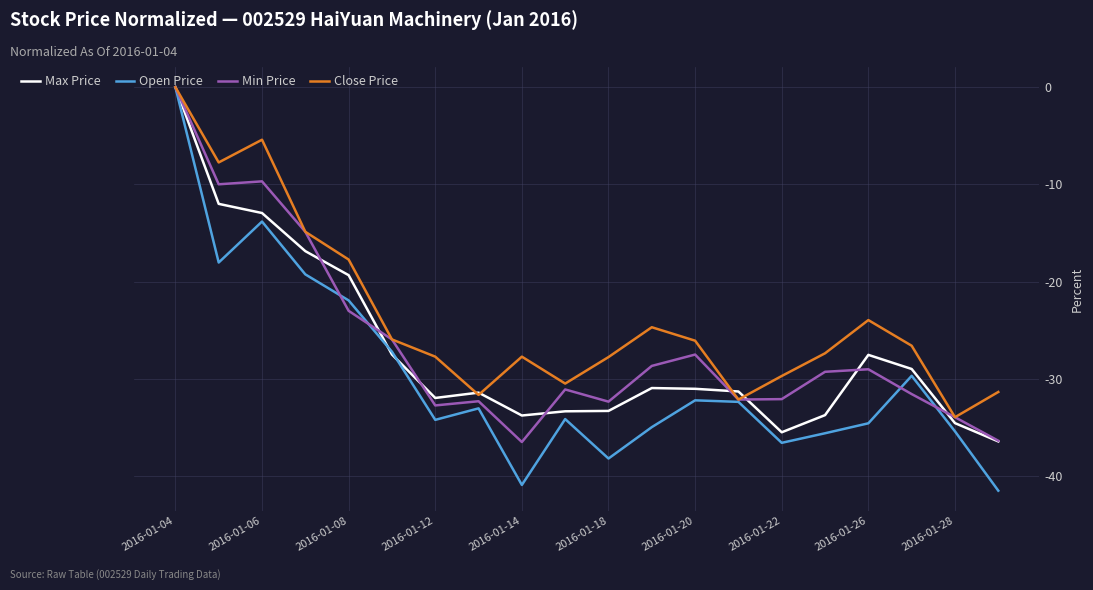

Which series has the largest total across all categories?

Close Price